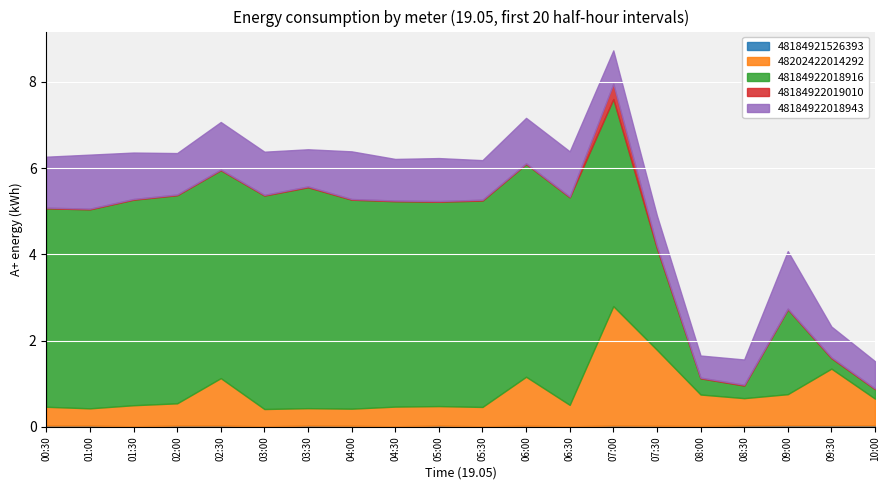

The 48184922018943 series shows 1.8 at 01:30. True or false?

False